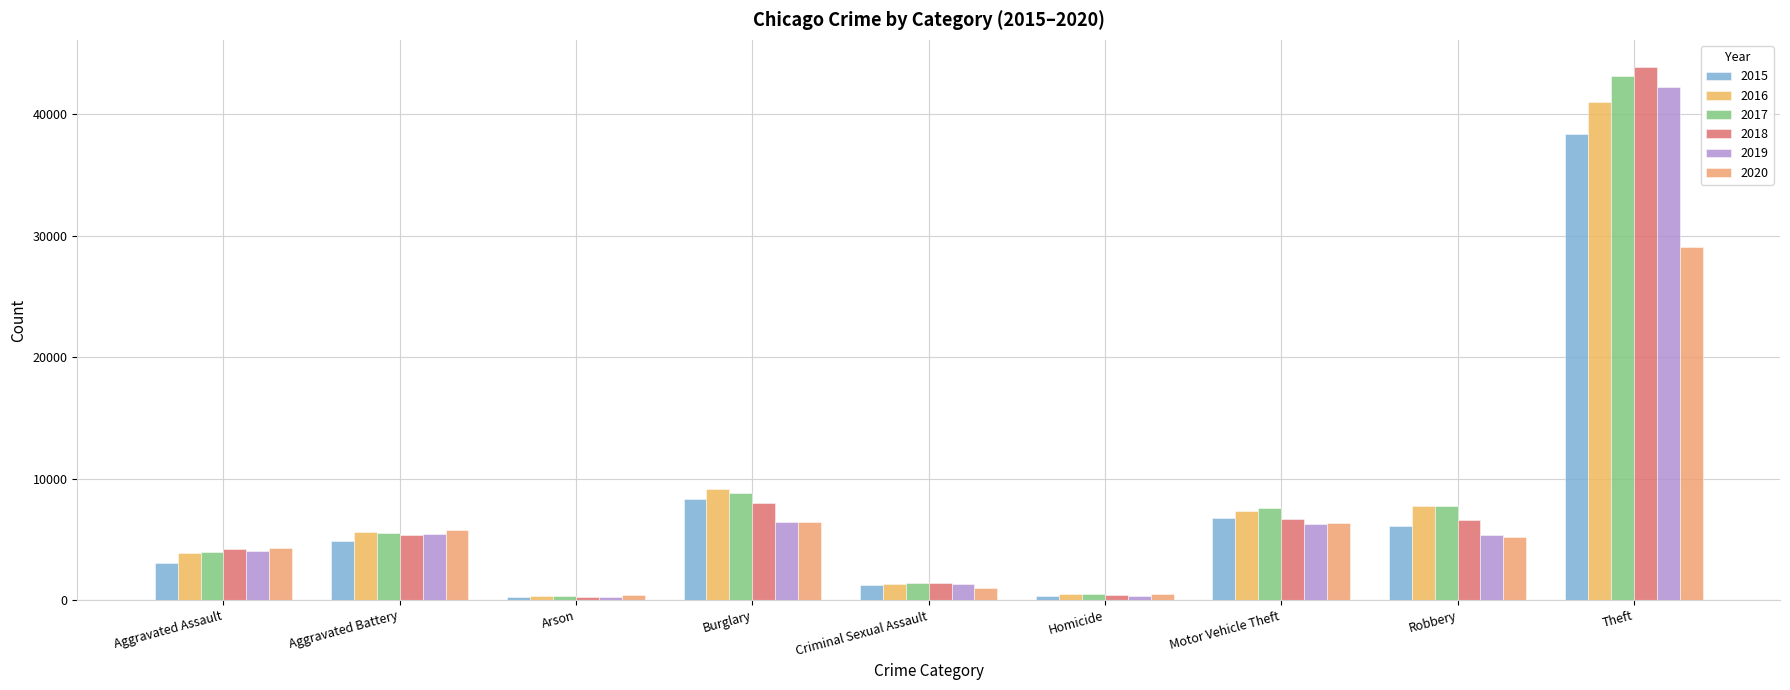

Rank the series by their maximum value, from lowest to highest.

2020, 2015, 2016, 2019, 2017, 2018